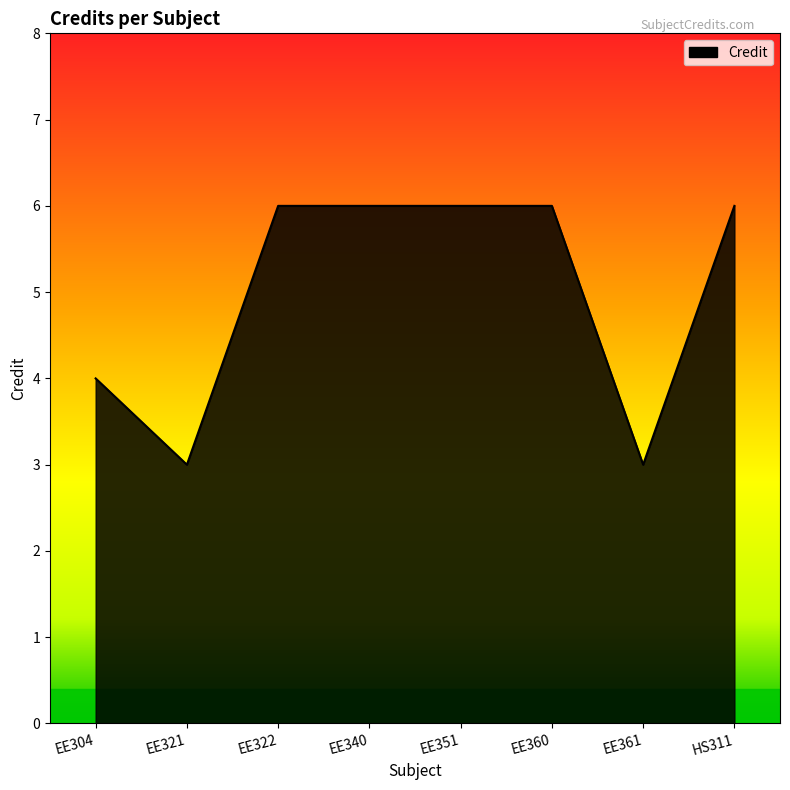

What is the ratio of the value at EE361 to the value at HS311?

0.5